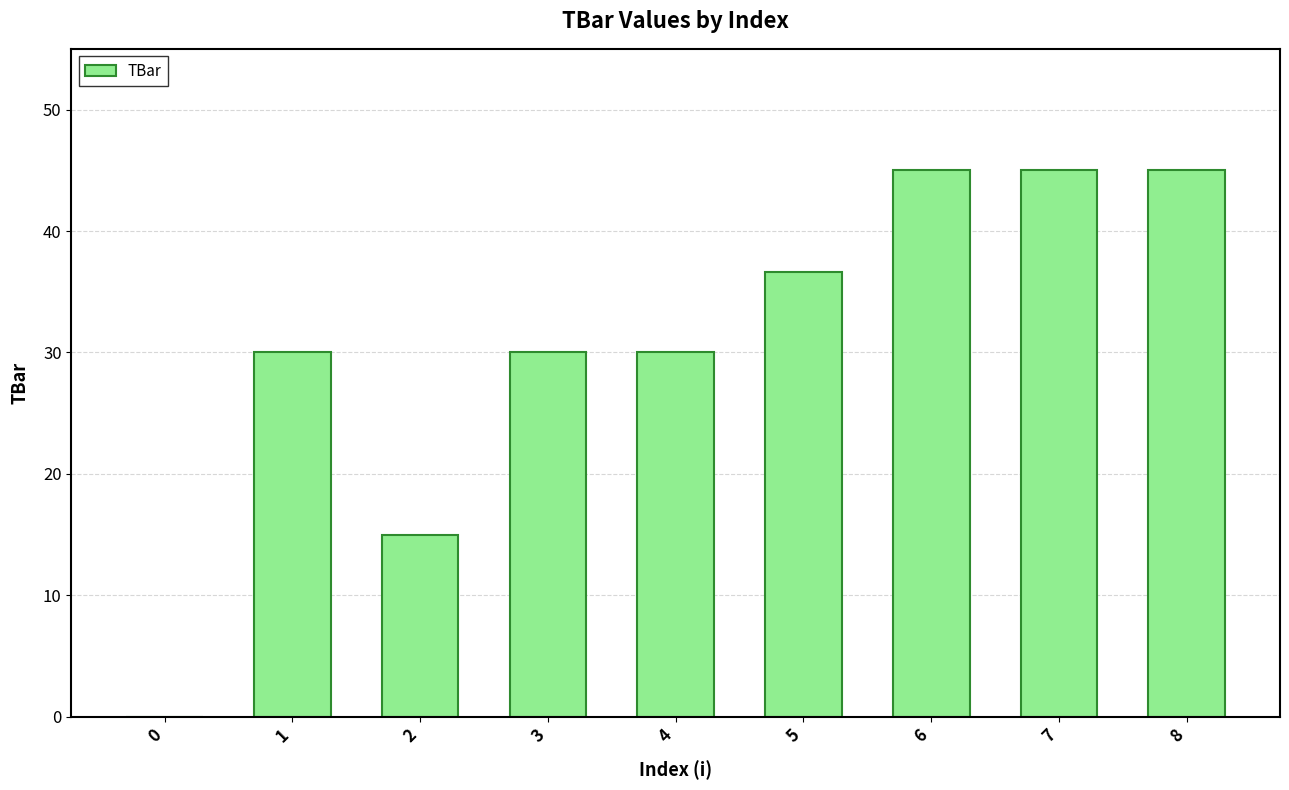

The chart shows a value of 15.0 at 2. True or false?

True